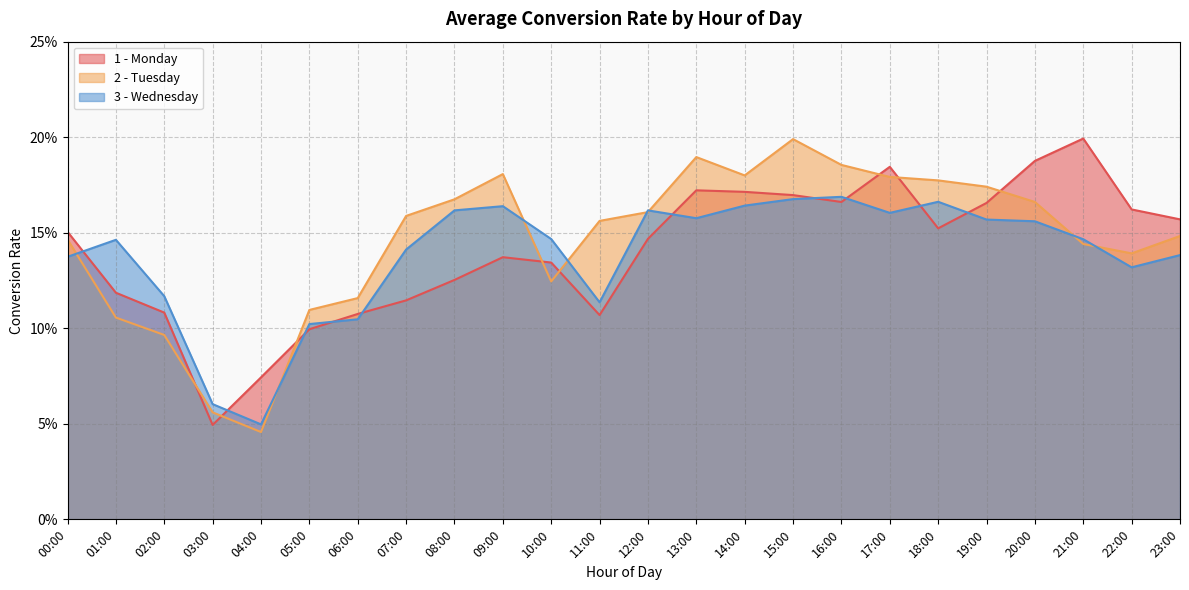

Reading right to left, list all the values displayed in this chart.

1 - Monday: 23:00=0.2	22:00=0.2	21:00=0.2	20:00=0.2	19:00=0.2	18:00=0.2	17:00=0.2	16:00=0.2	15:00=0.2	14:00=0.2	13:00=0.2	12:00=0.1	11:00=0.1	10:00=0.1	09:00=0.1	08:00=0.1	07:00=0.1	06:00=0.1	05:00=0.1	04:00=0.1	03:00=0.0	02:00=0.1	01:00=0.1	00:00=0.2
2 - Tuesday: 23:00=0.1	22:00=0.1	21:00=0.1	20:00=0.2	19:00=0.2	18:00=0.2	17:00=0.2	16:00=0.2	15:00=0.2	14:00=0.2	13:00=0.2	12:00=0.2	11:00=0.2	10:00=0.1	09:00=0.2	08:00=0.2	07:00=0.2	06:00=0.1	05:00=0.1	04:00=0.0	03:00=0.1	02:00=0.1	01:00=0.1	00:00=0.1
3 - Wednesday: 23:00=0.1	22:00=0.1	21:00=0.1	20:00=0.2	19:00=0.2	18:00=0.2	17:00=0.2	16:00=0.2	15:00=0.2	14:00=0.2	13:00=0.2	12:00=0.2	11:00=0.1	10:00=0.1	09:00=0.2	08:00=0.2	07:00=0.1	06:00=0.1	05:00=0.1	04:00=0.0	03:00=0.1	02:00=0.1	01:00=0.1	00:00=0.1